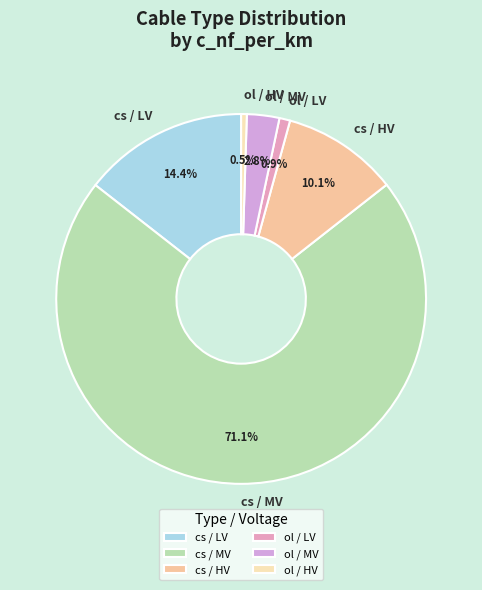

Does cs / MV account for over 50% of the chart?

Yes